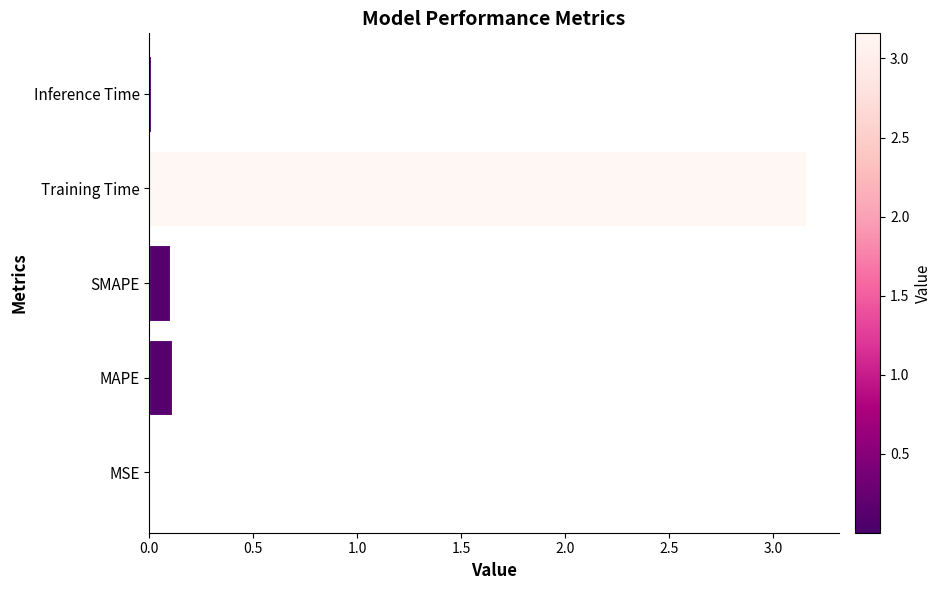

True or false: the data shows 1.5 at Training Time.

False